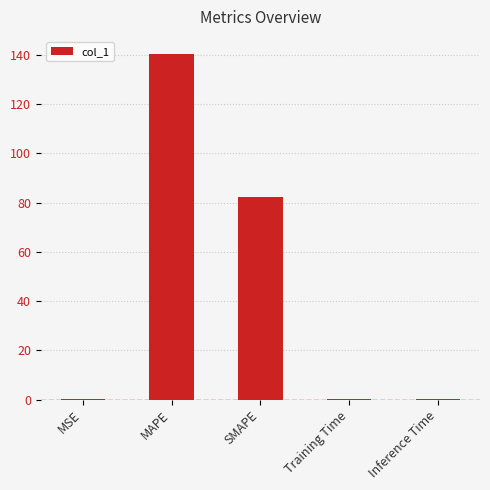

Is it true that the value at MAPE is 140.3?

True